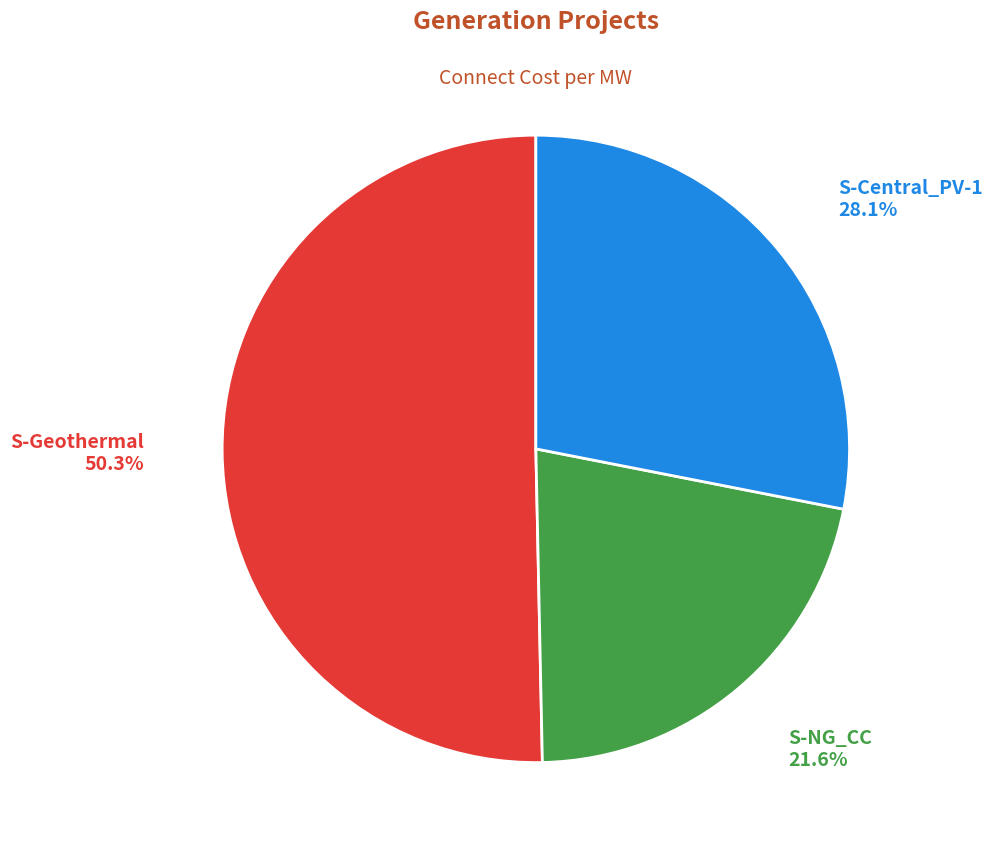

Rank the categories by value from highest to lowest.

S-Geothermal, S-Central_PV-1, S-NG_CC